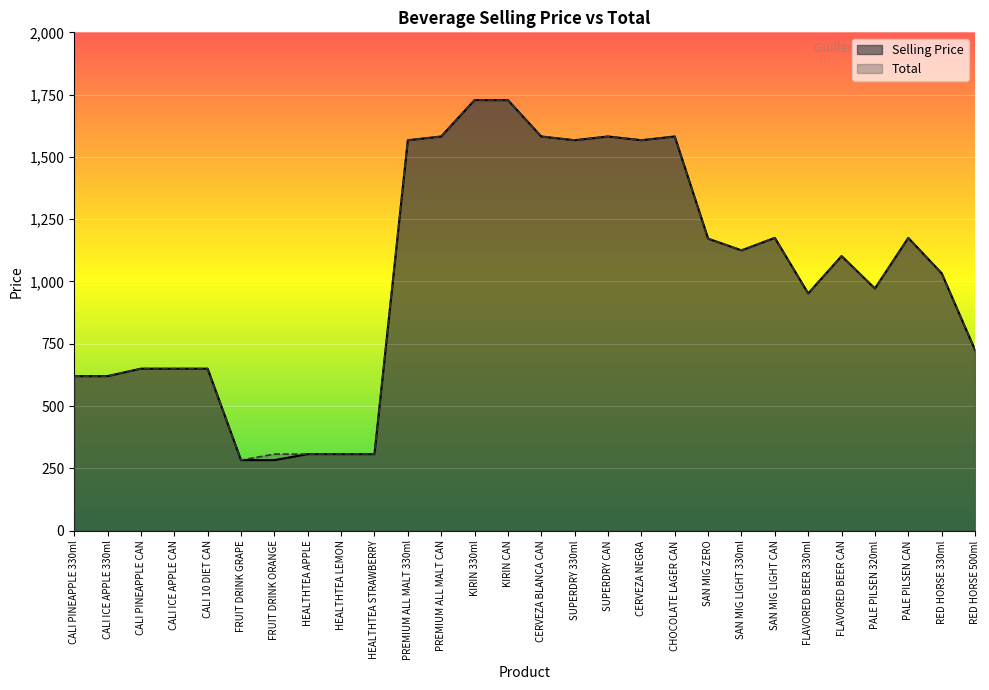

How many lines are shown in the chart?

2